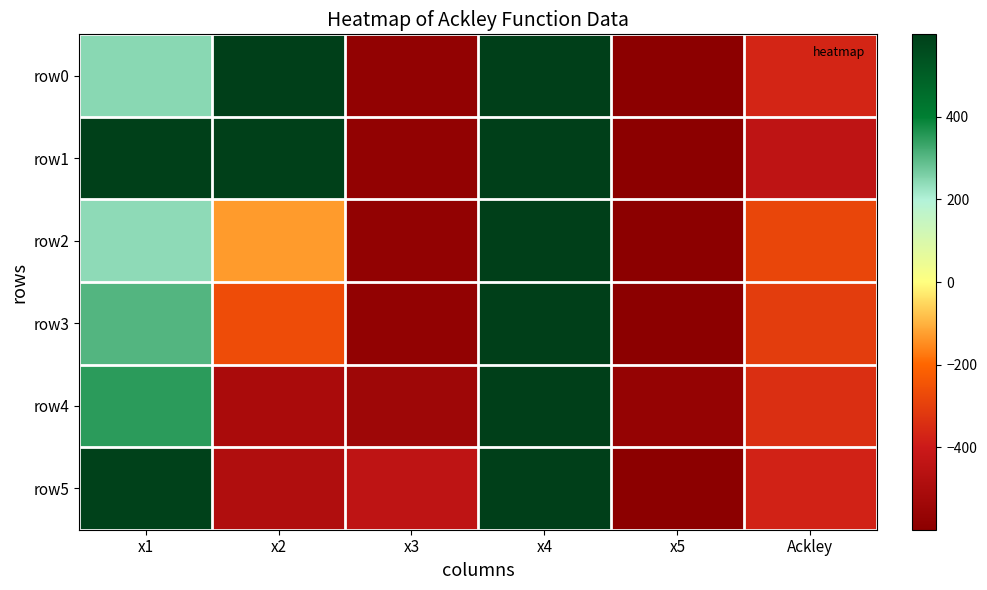

What is the spread (max minus min) of values at x2?

1105.3